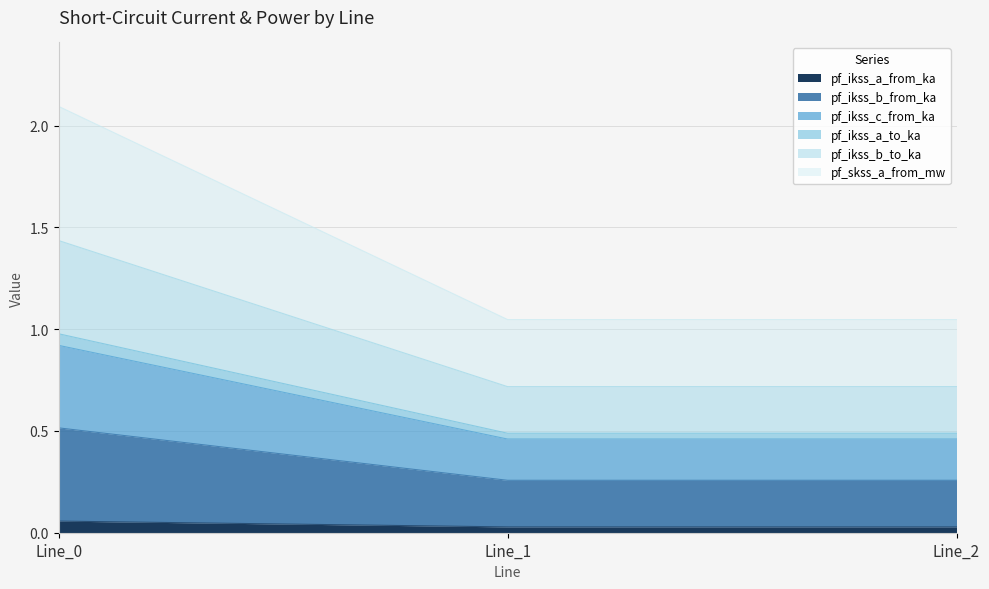

Which series has the largest total across all categories?

pf_skss_a_from_mw